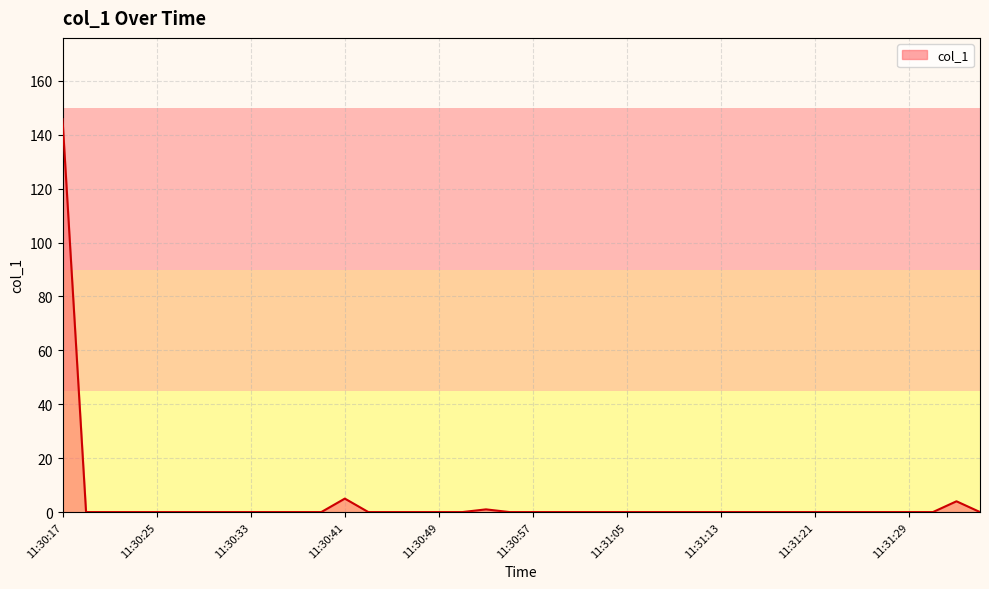

What is the difference between the maximum and minimum values?

145.8